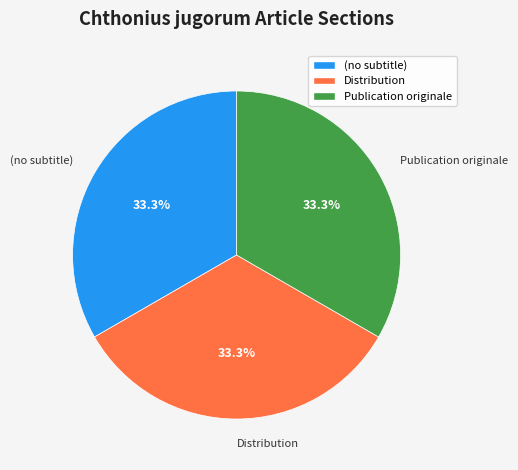

Does (no subtitle) represent more than half of the total?

No